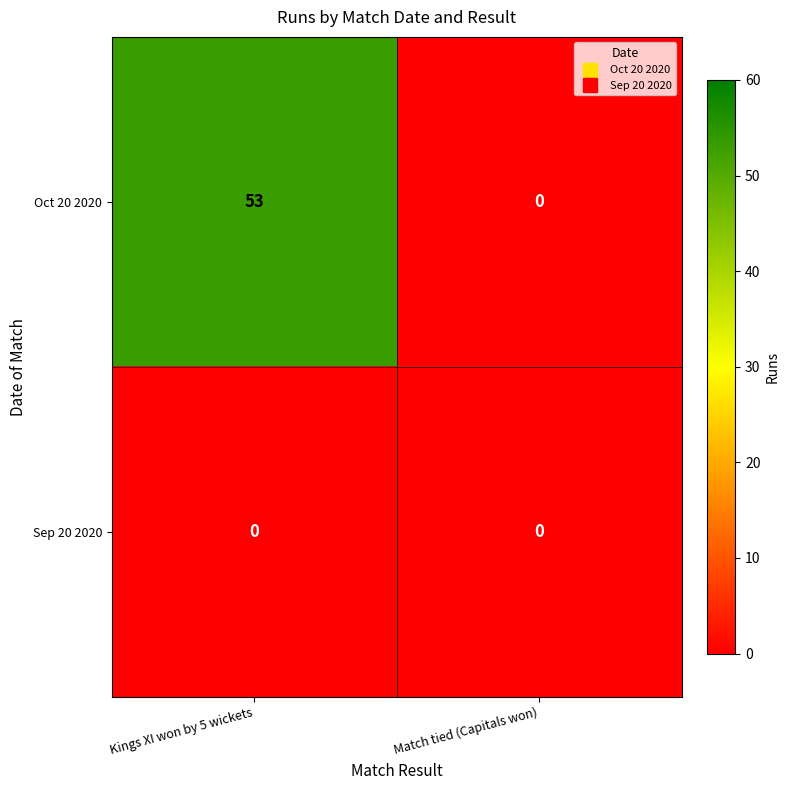

At which label is Oct 20 2020 closest to 26?

Match tied (Capitals won)